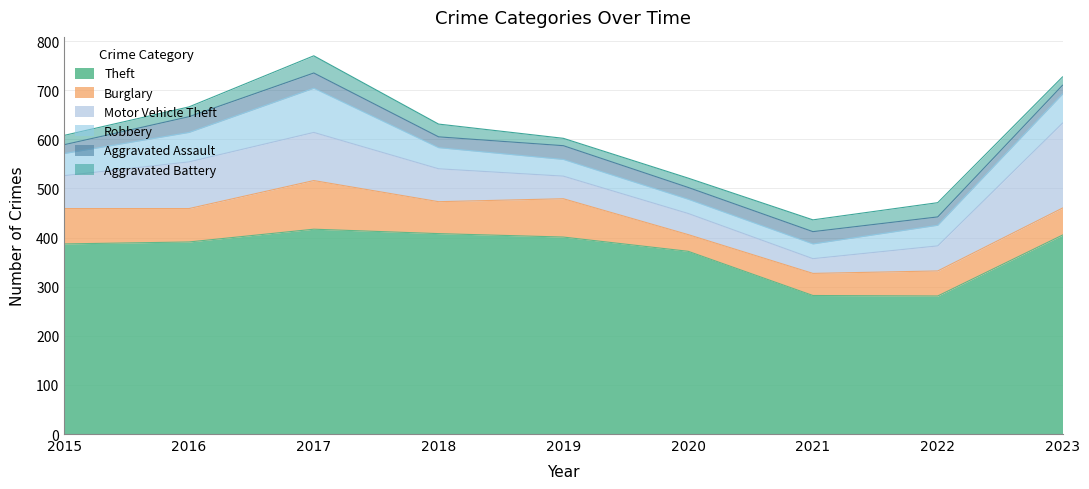

Is the value of Motor Vehicle Theft at 2016 greater than the value of Aggravated Assault at 2020?

Yes